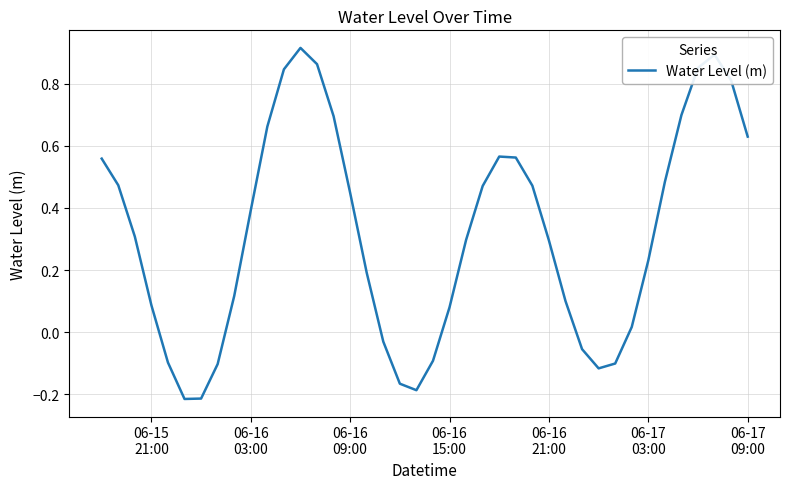

What is the difference between the maximum and minimum values?

1.1